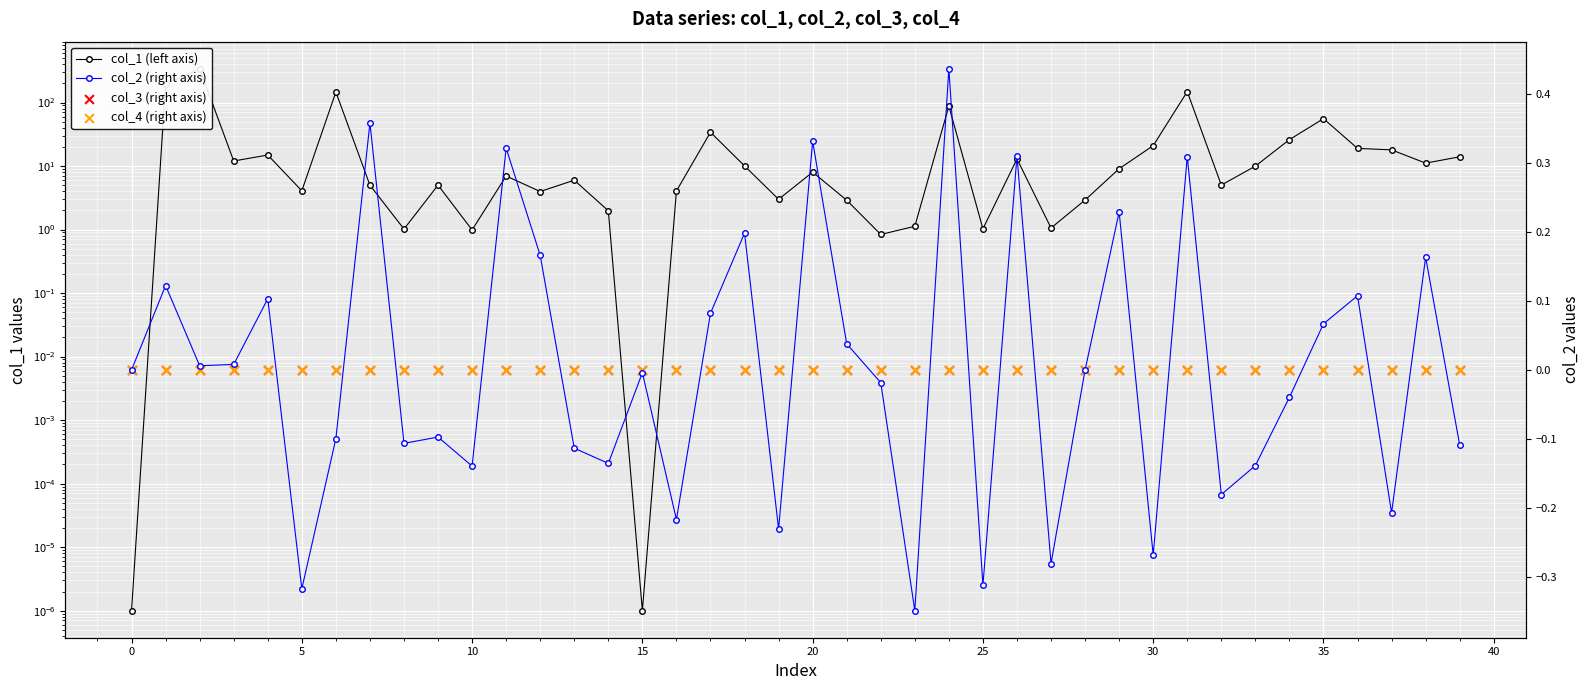

Which series reaches the minimum Y coordinate?

col_2 (right axis)